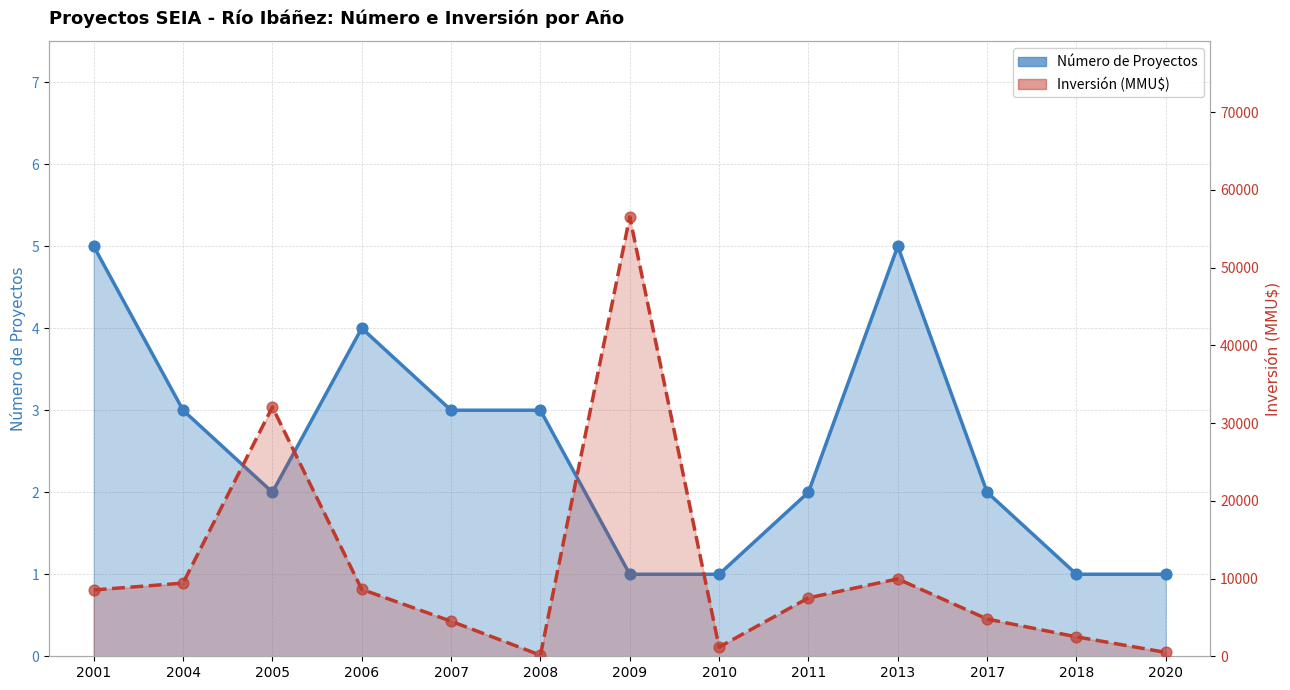

What are all the series names shown in the legend?

Número de Proyectos, Inversión (MMU$)